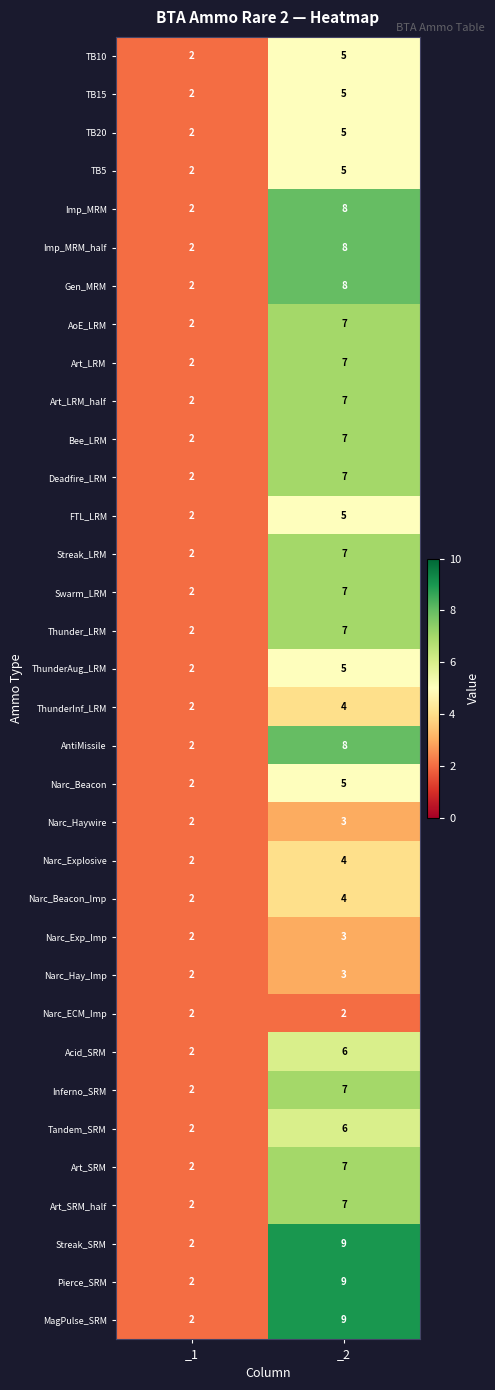

How many distinct data groups are displayed?

34